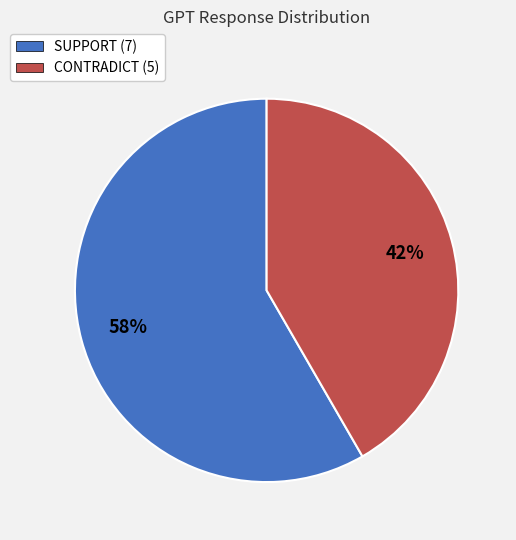

To the nearest percent, what portion does SUPPORT represent?

58%